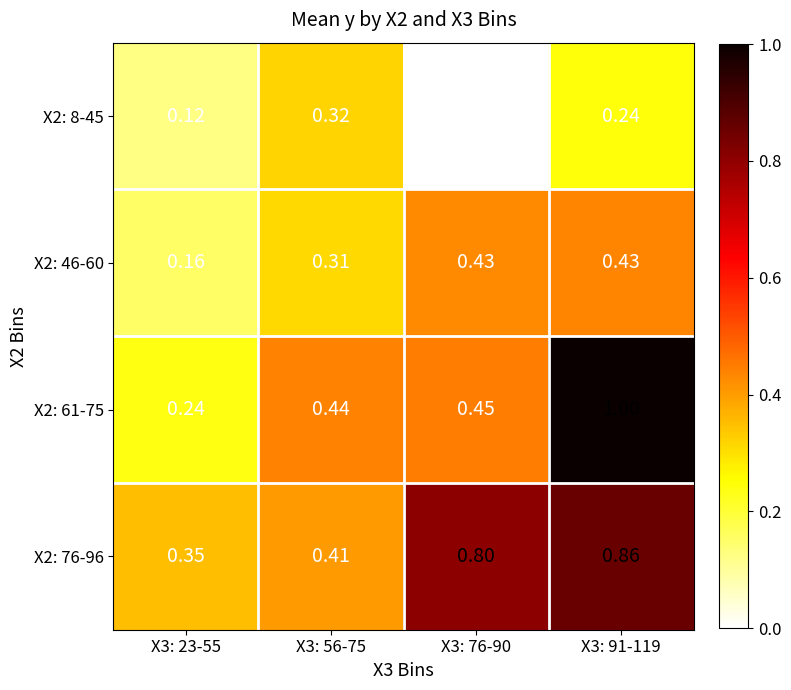

Is the value of X2: 61-75 at X3: 56-75 greater than the value of X2: 8-45 at X3: 76-90?

Yes